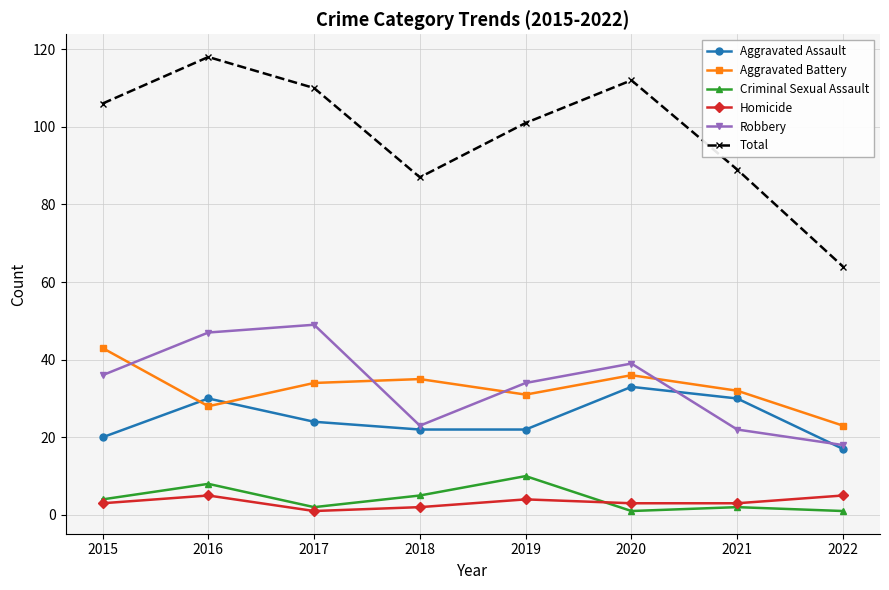

What is the spread (max minus min) of values at 2019?

97